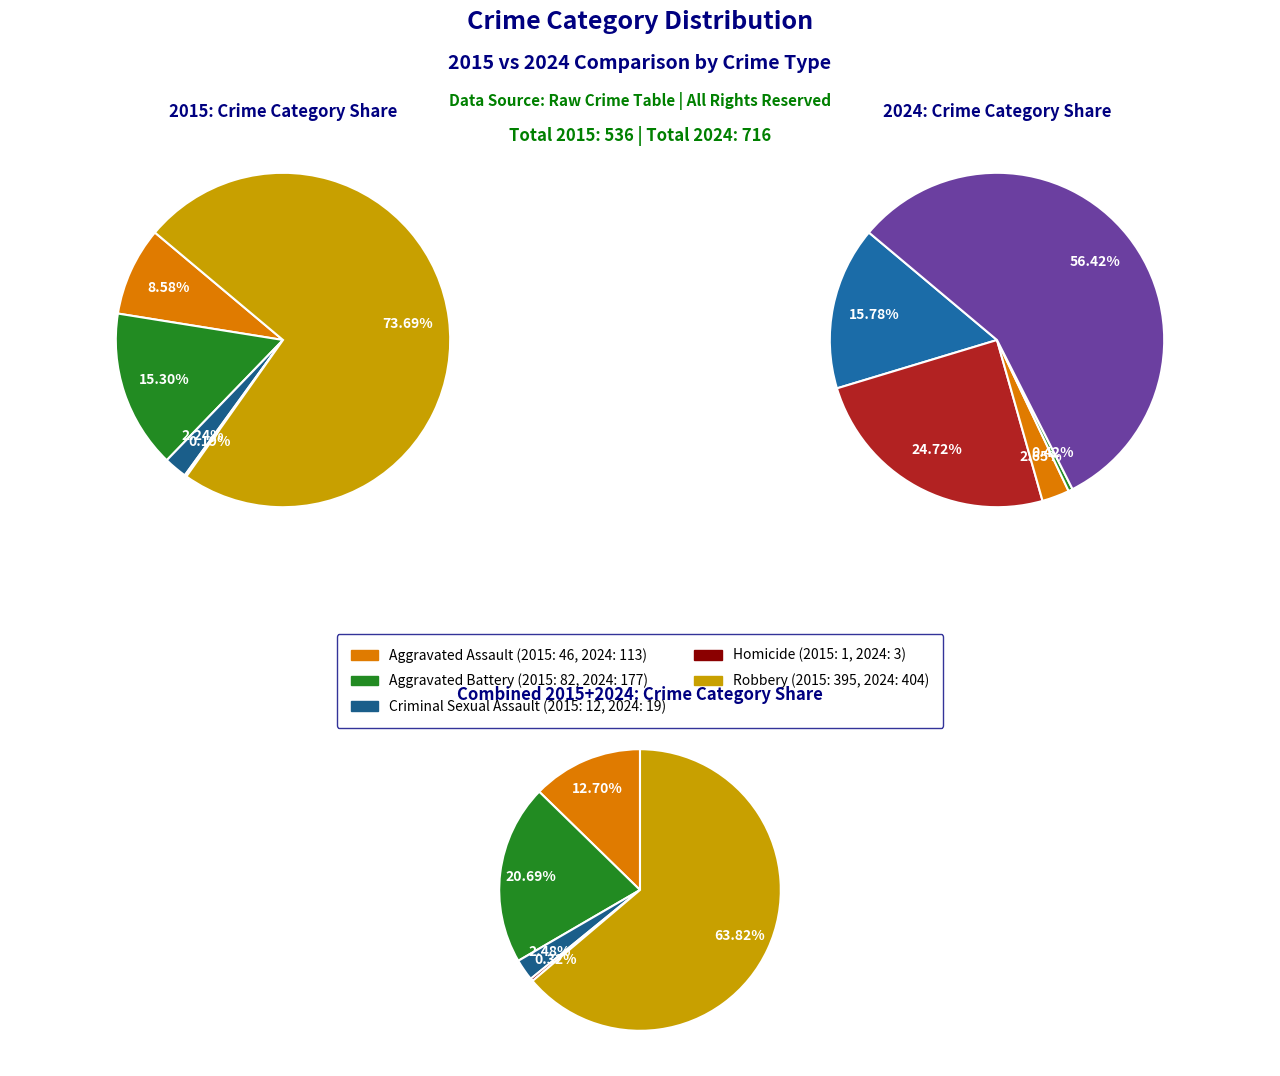

To the nearest percent, what is the average slice percentage?

20%